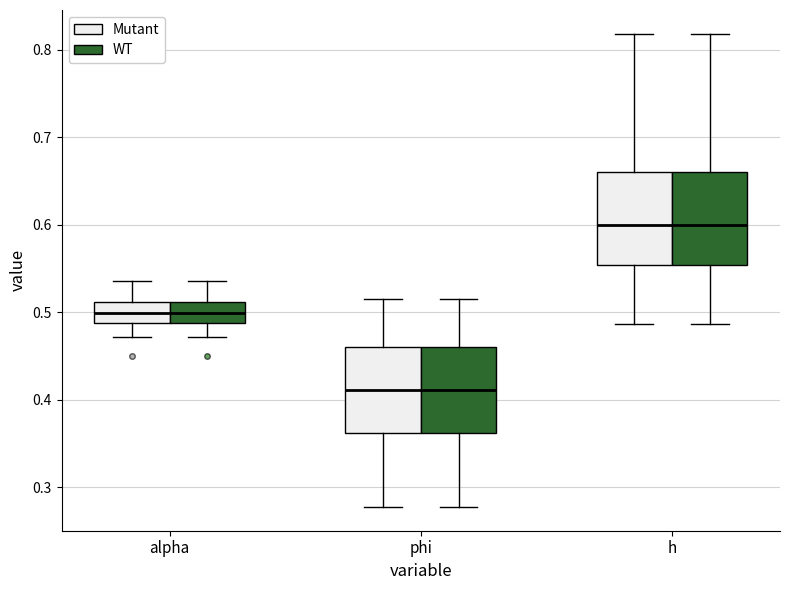

Where is the upper edge of the box for alpha (Mutant) on the y-axis? The values are not printed on the chart, so give them approximately, as read against the axis.

0.51